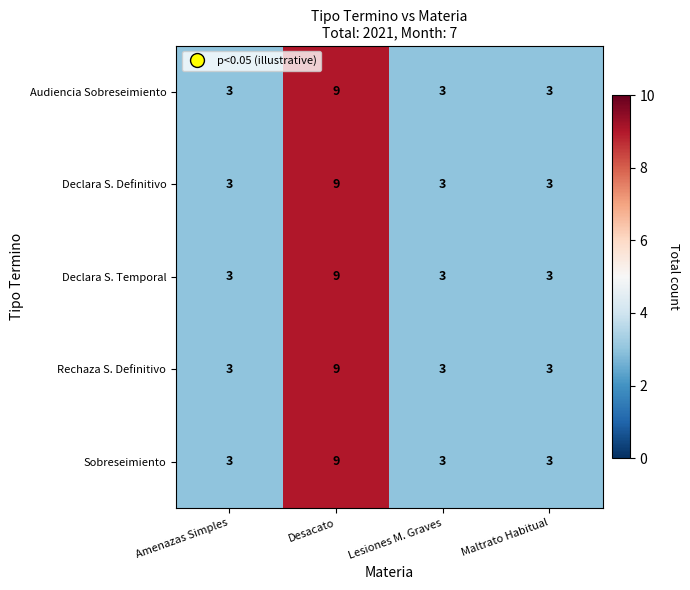

What is the sum of all Declara S. Temporal values?

18